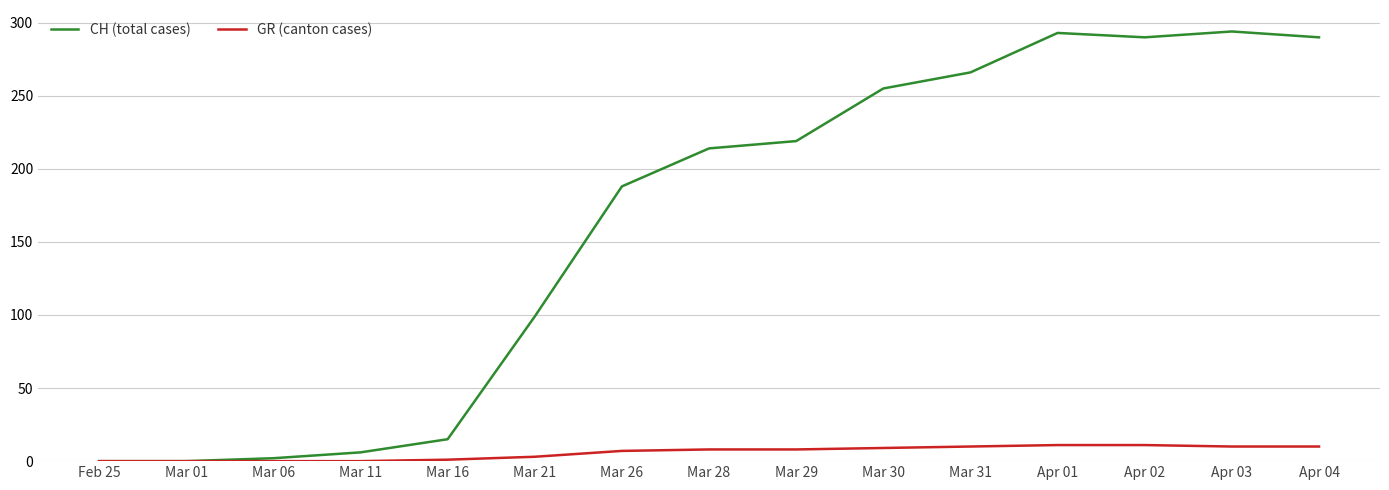

Is the value of GR (canton cases) at Mar 29 greater than the value of CH (total cases) at Mar 29?

No